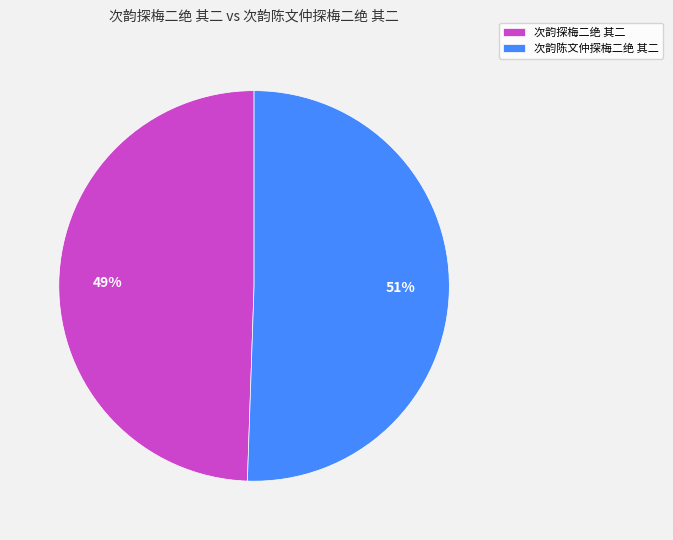

Which slice is the smallest?

次韵探梅二绝 其二